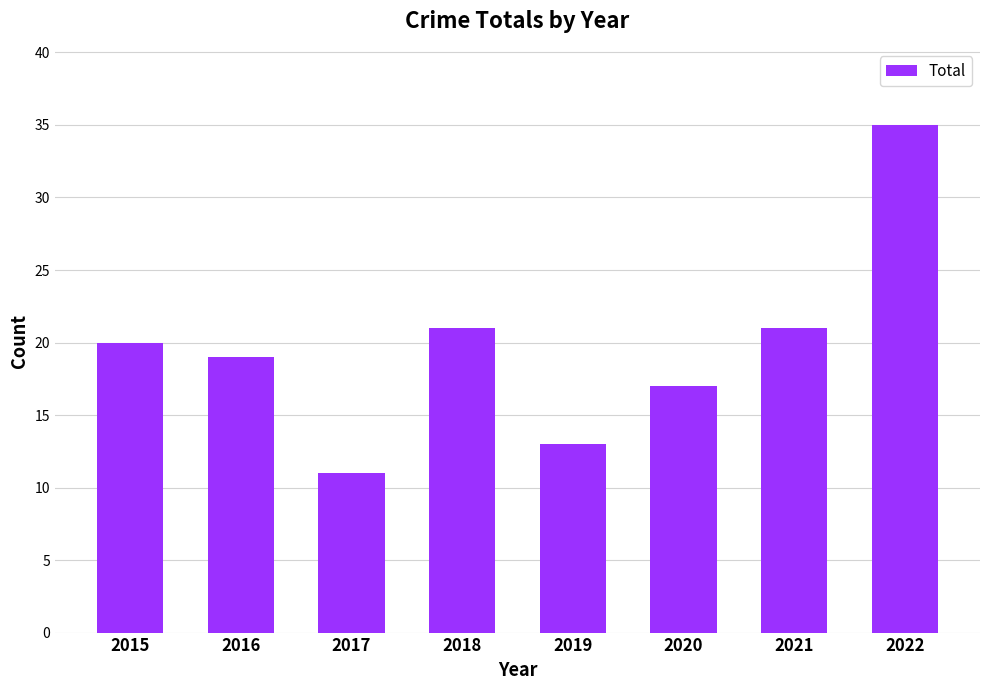

Does the chart contain stacked bars?

No